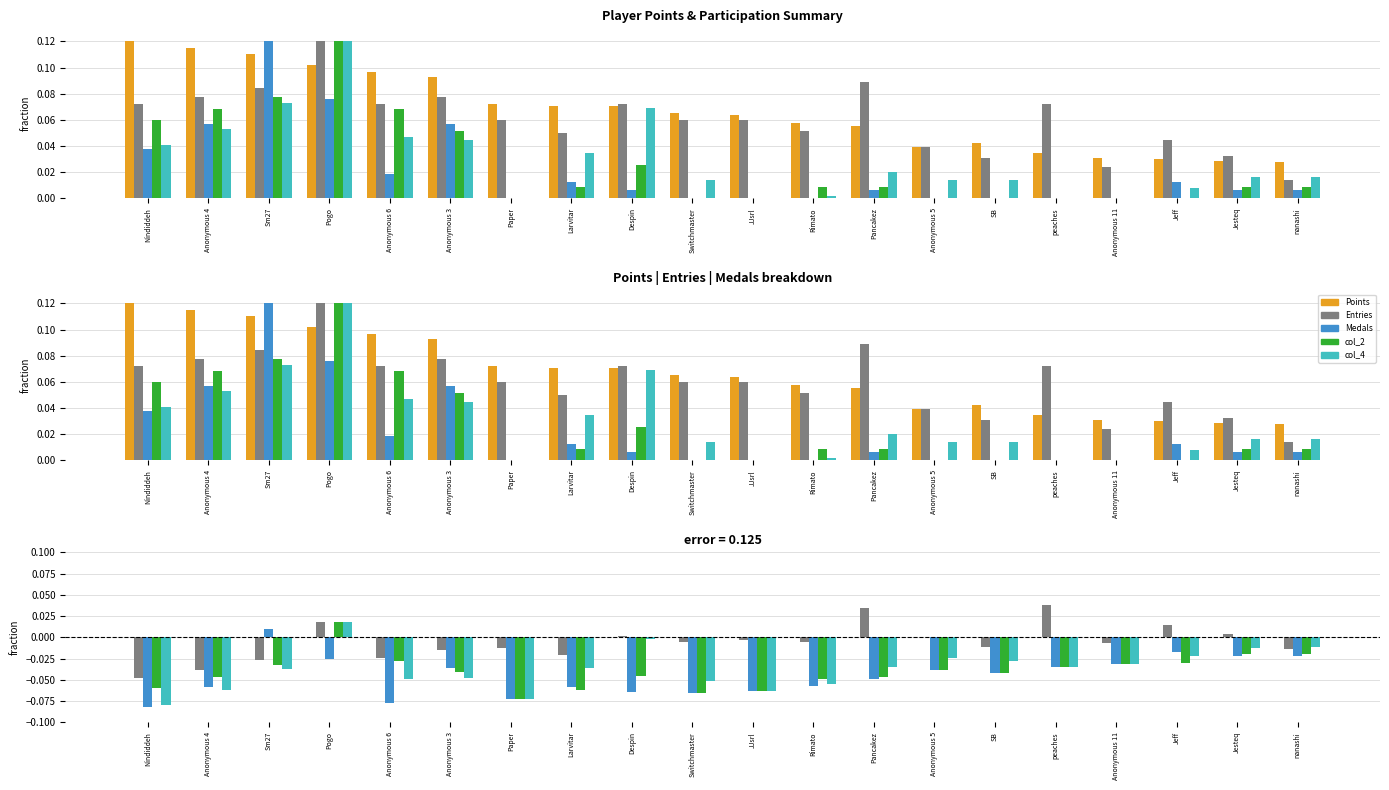

Where does the Medals series first go above 0?

Sm27